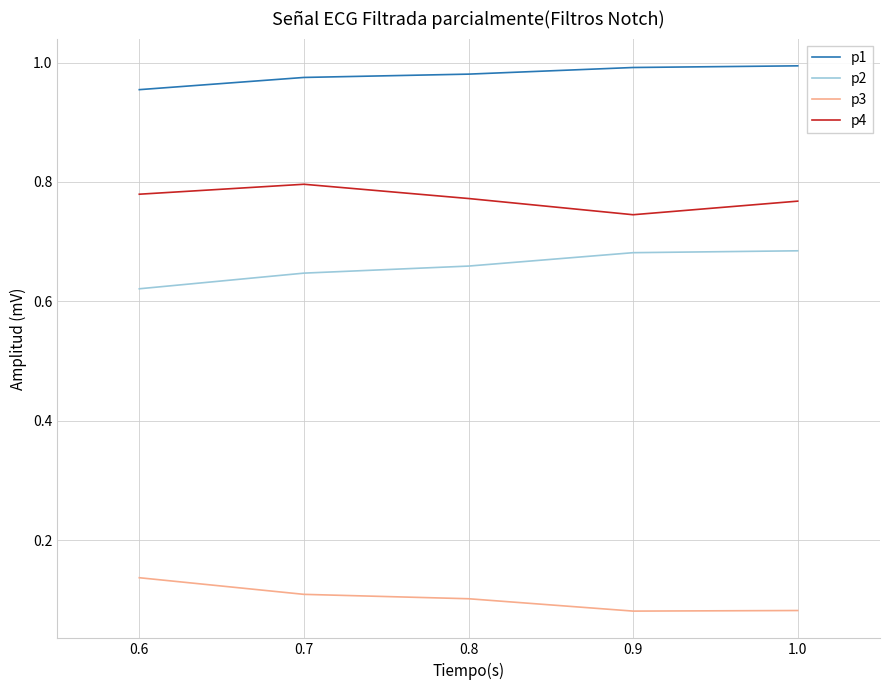

What is the spread (max minus min) of values at 0.9?

0.9